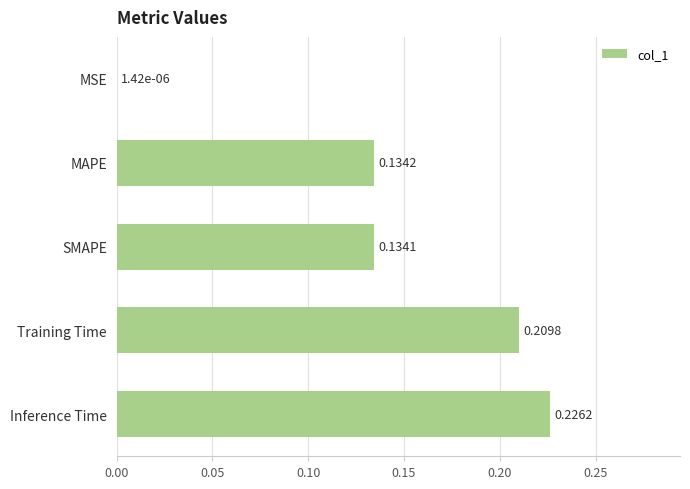

At which label is the value closest to 0?

MSE